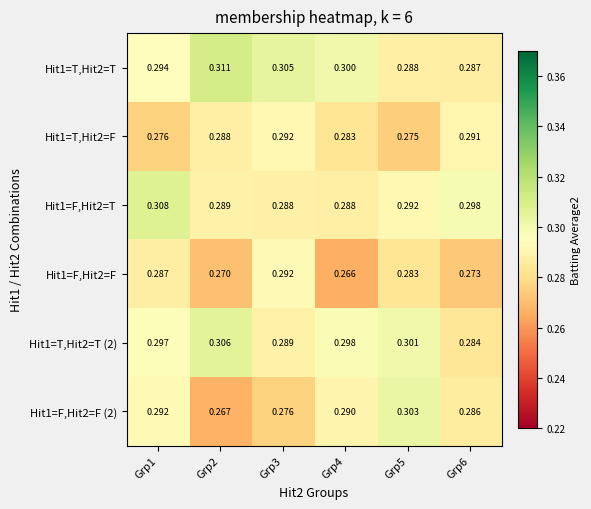

Is the value of Hit1=T,Hit2=T at Grp2 greater than the value of Hit1=F,Hit2=F at Grp1?

Yes